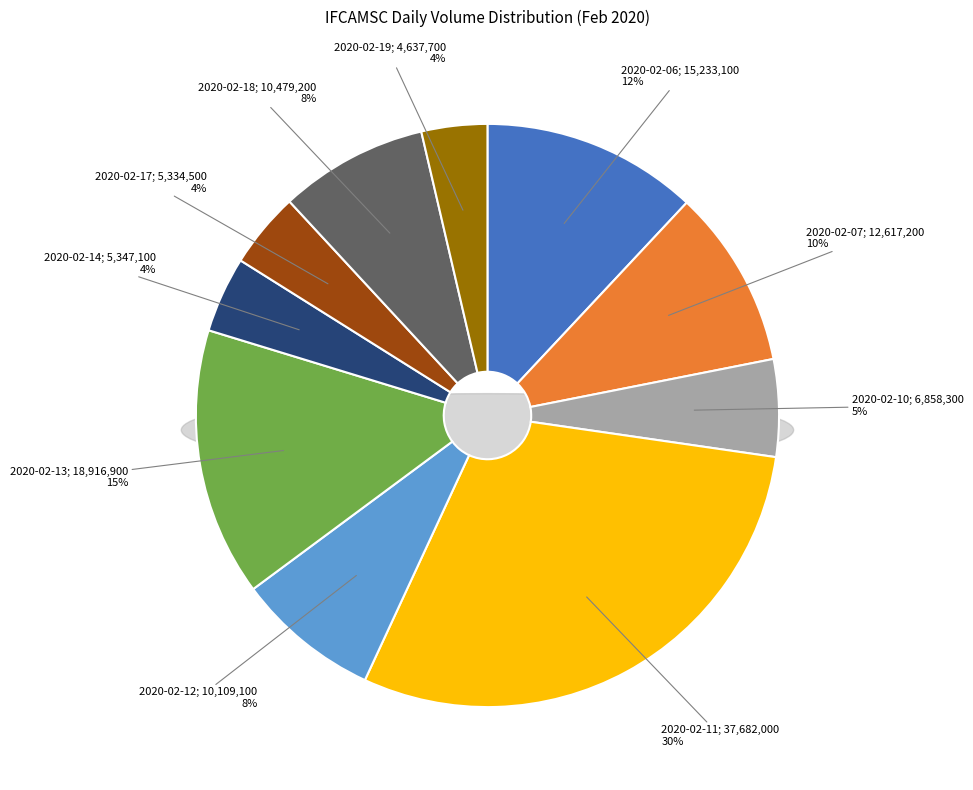

Approximately how many times larger is the value at 2020-02-17 compared to 2020-02-06?

0.4